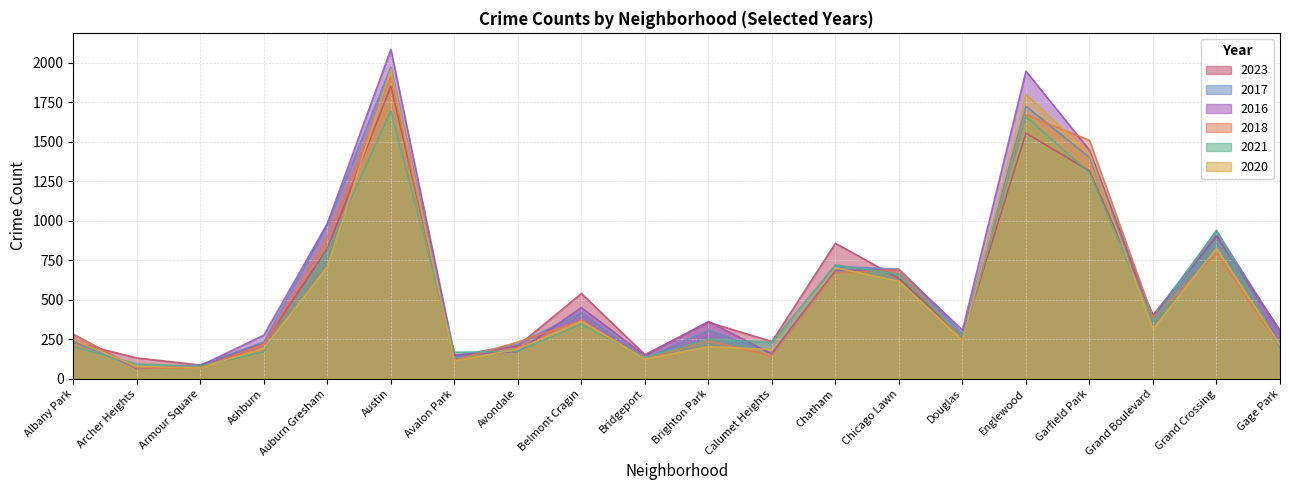

What is the average value of the 2017 series?

570